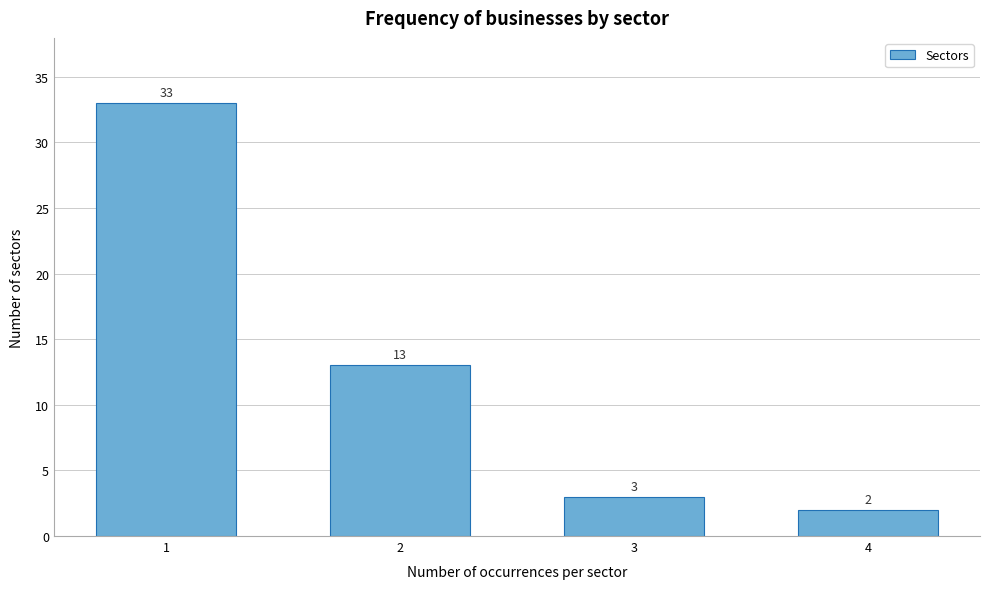

Reading right to left, what are all the values shown in this chart?

2	3	13	33